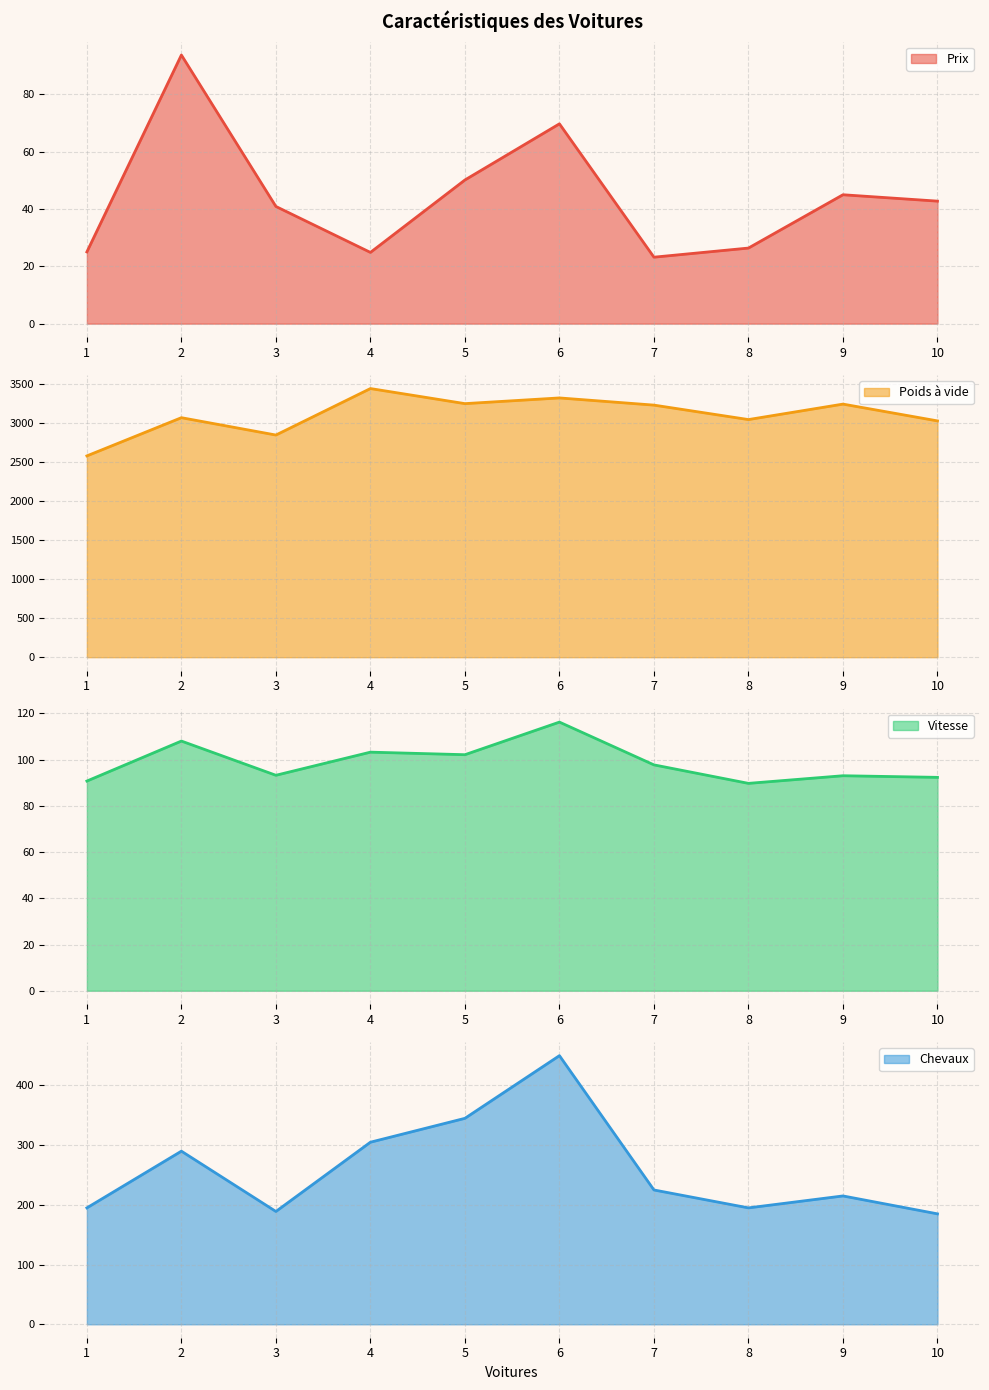

Does the chart display data point markers on the line(s)?

No